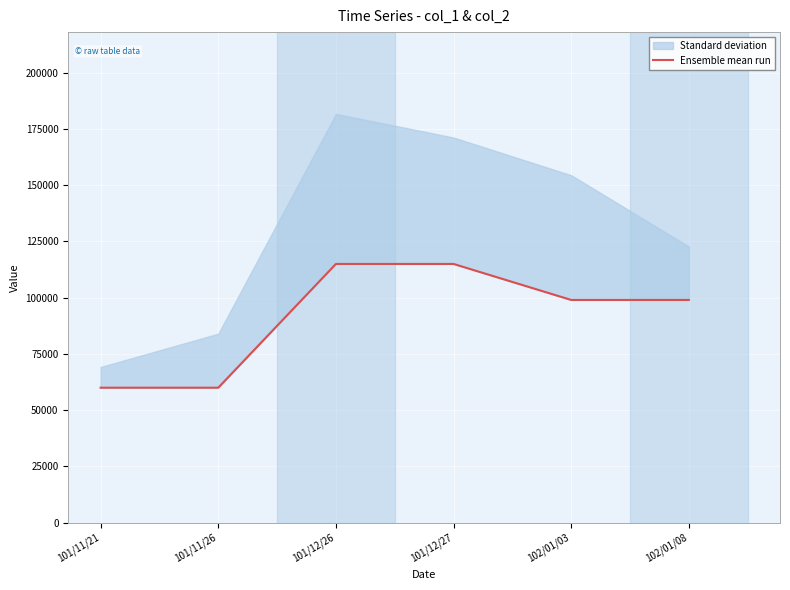

What is the difference between the second highest and minimum values?

55000